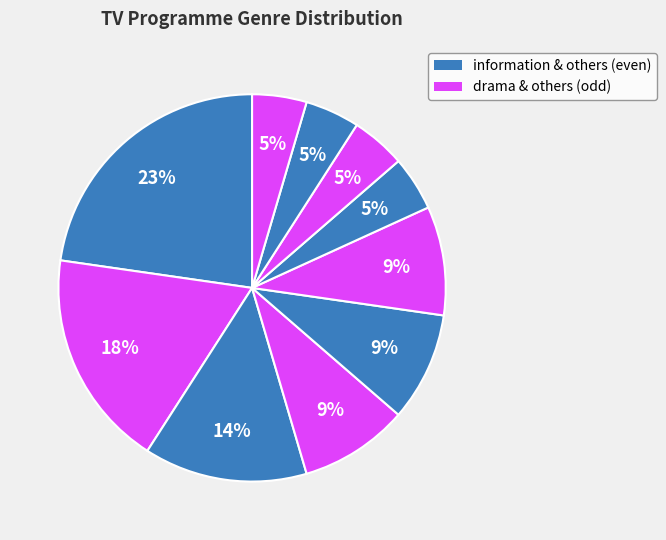

Count the number of slices in the pie.

10